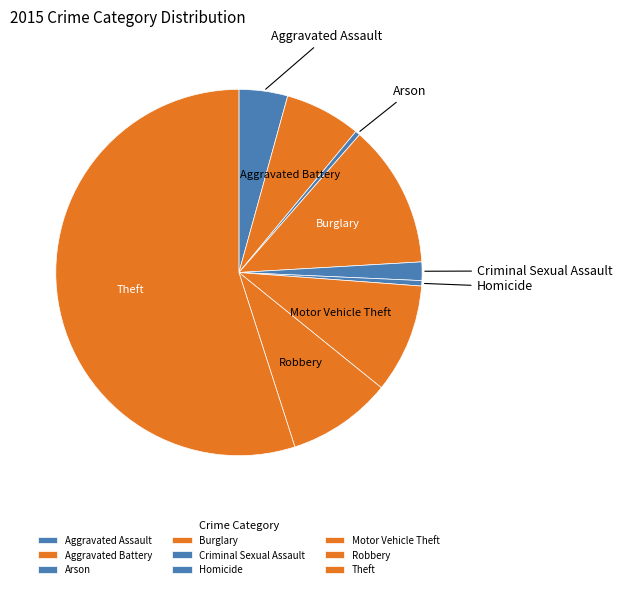

Does Aggravated Battery account for over 50% of the chart?

No